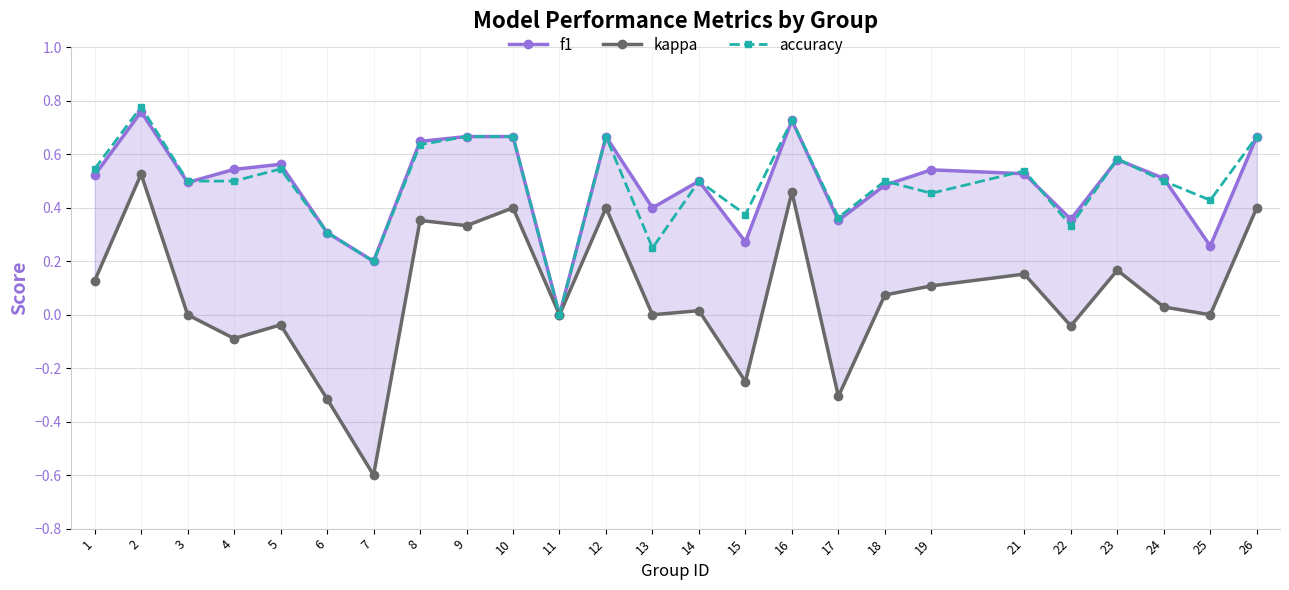

True or false: accuracy and kappa intersect in this chart.

False